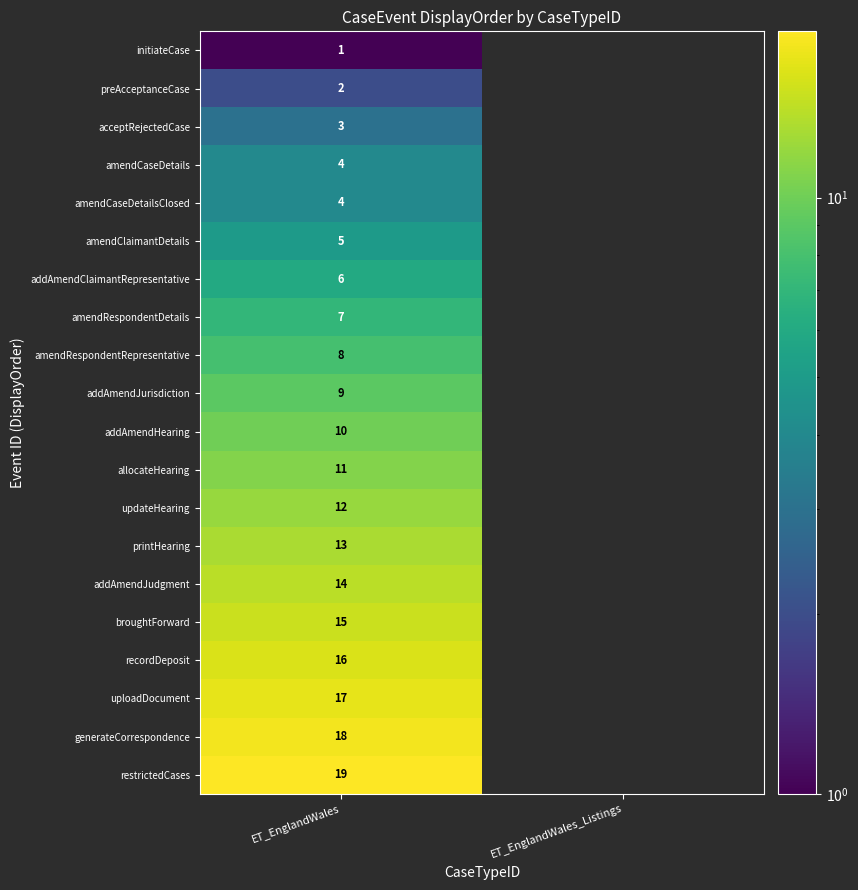

The value of initiateCase at ET_EnglandWales is 0. True or false?

False